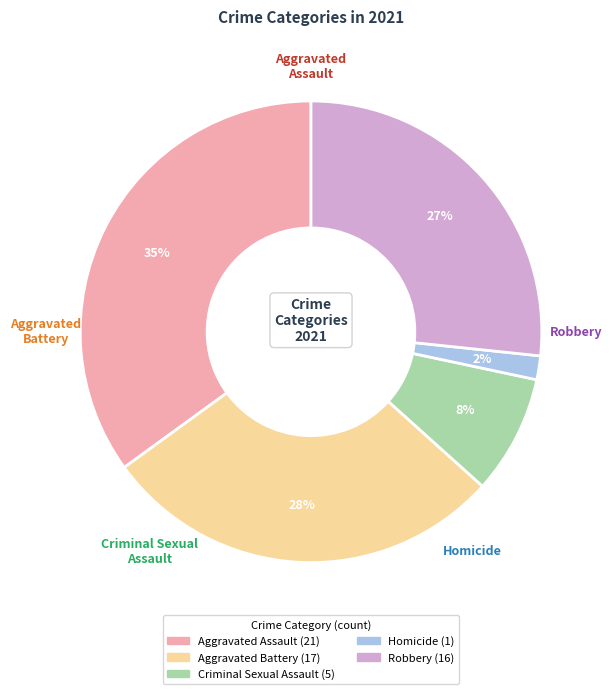

Approximately how many times larger is the value at Aggravated Assault compared to Aggravated Battery?

1.2